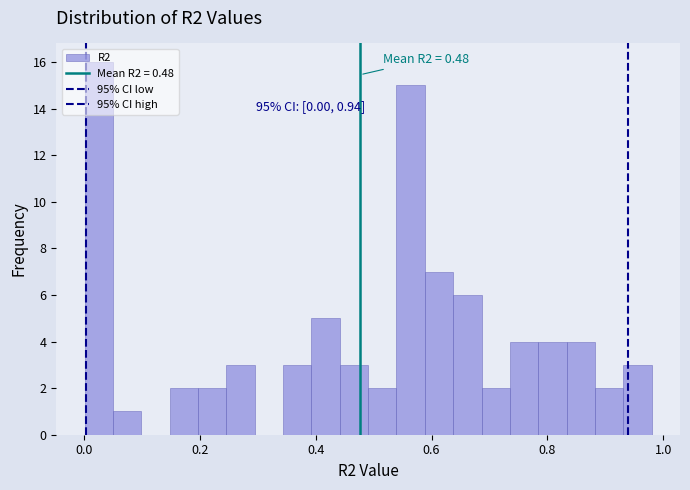

Around what value on the x-axis is the tallest bar? Give the approximate position of its centre, as read against the axis.

0.02